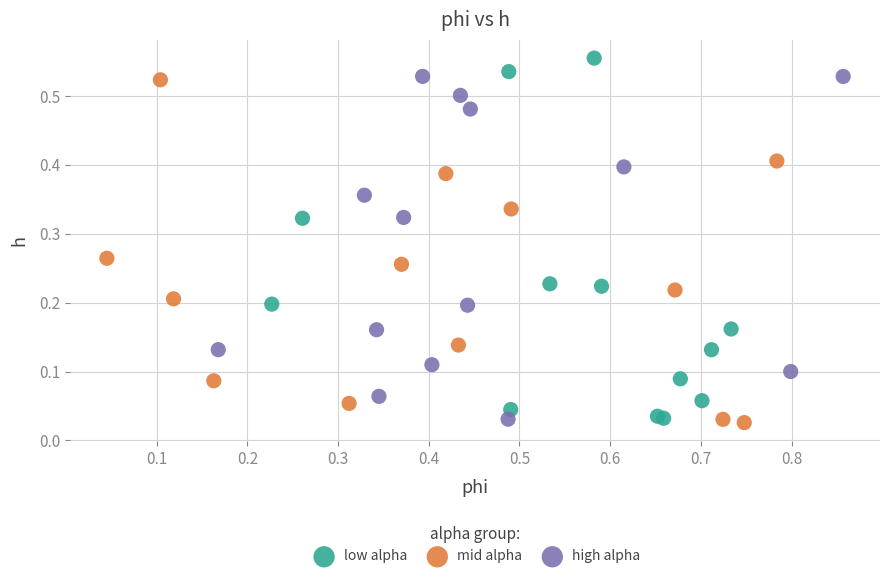

What are all the series names shown in the legend?

low alpha, mid alpha, high alpha